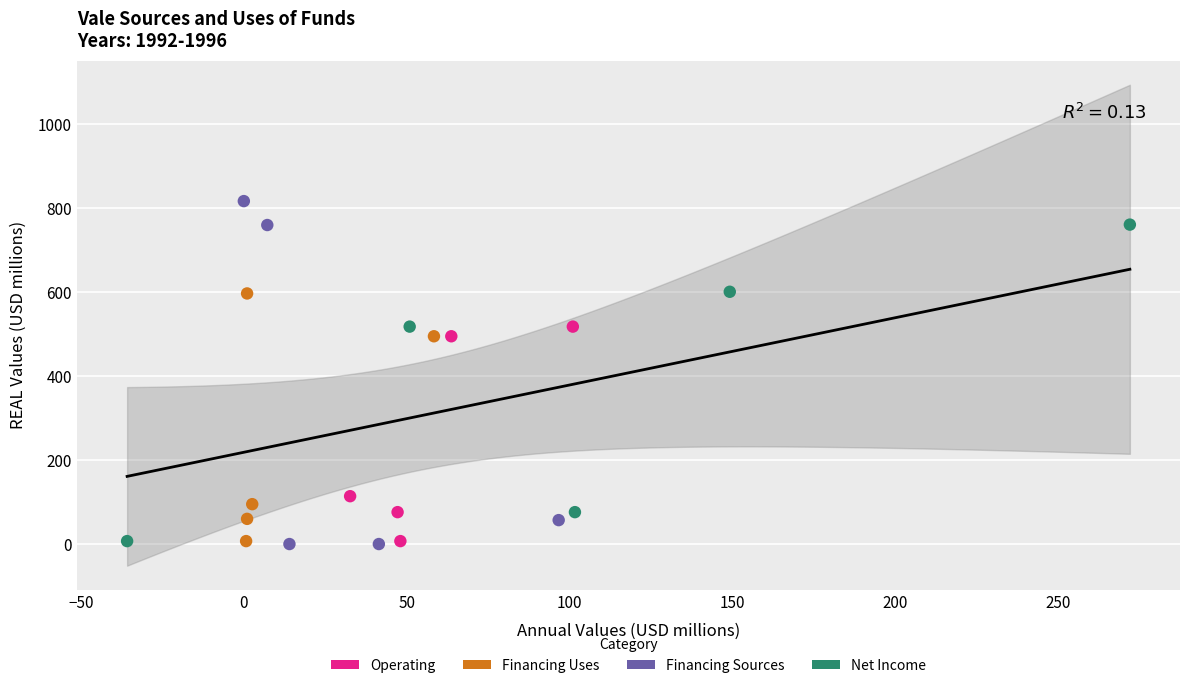

Which series contains the highest Y value?

Financing Sources